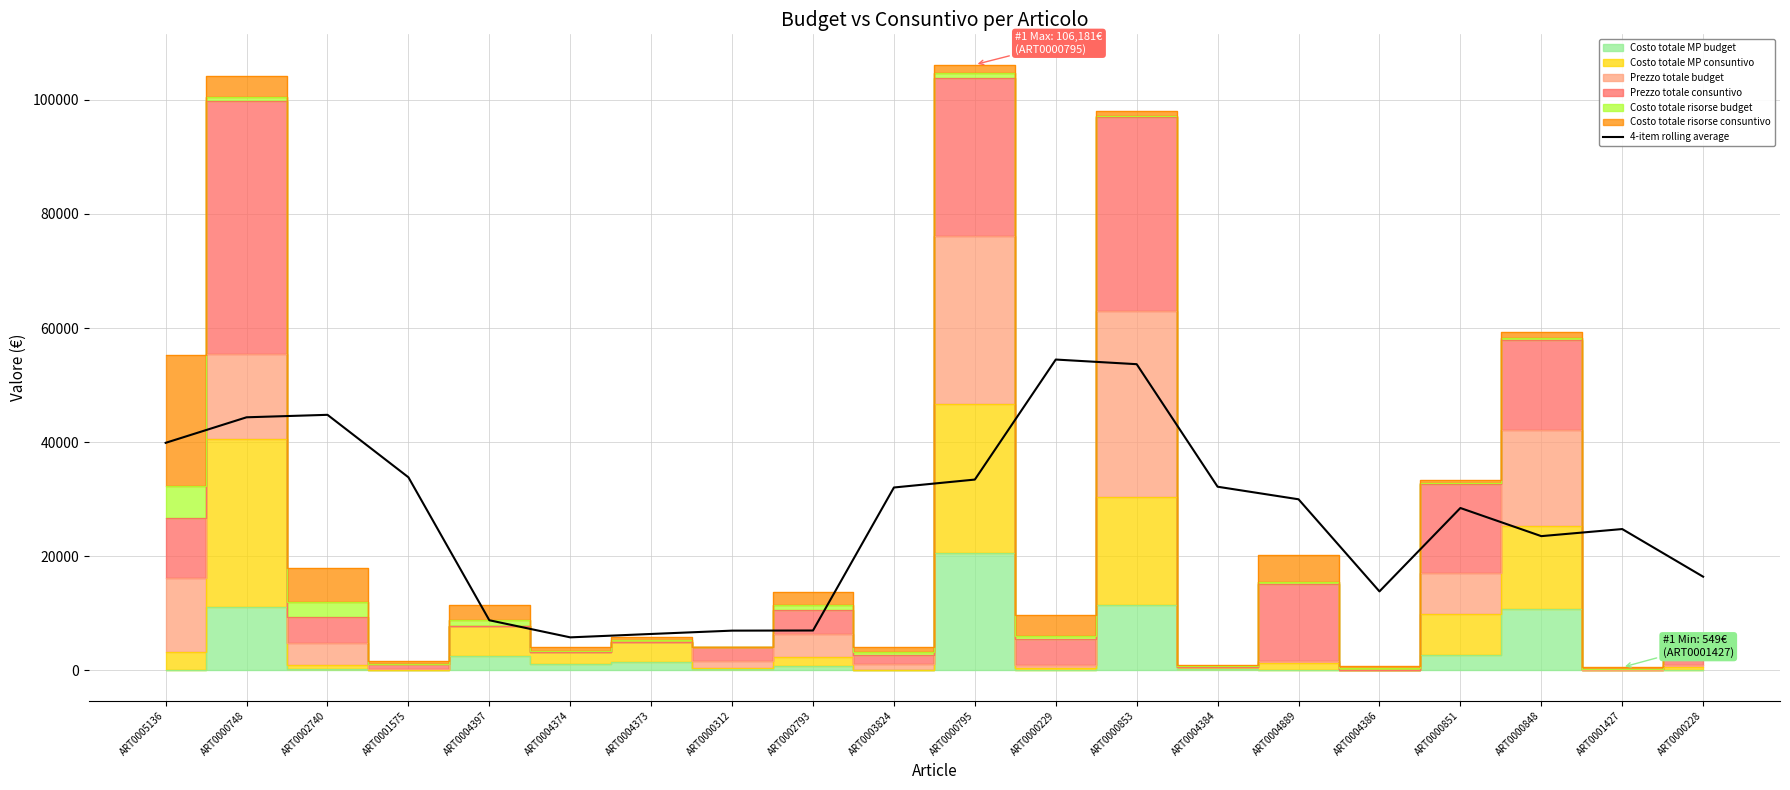

The 4-item rolling average series shows 6995.5 at ART0002793. True or false?

True